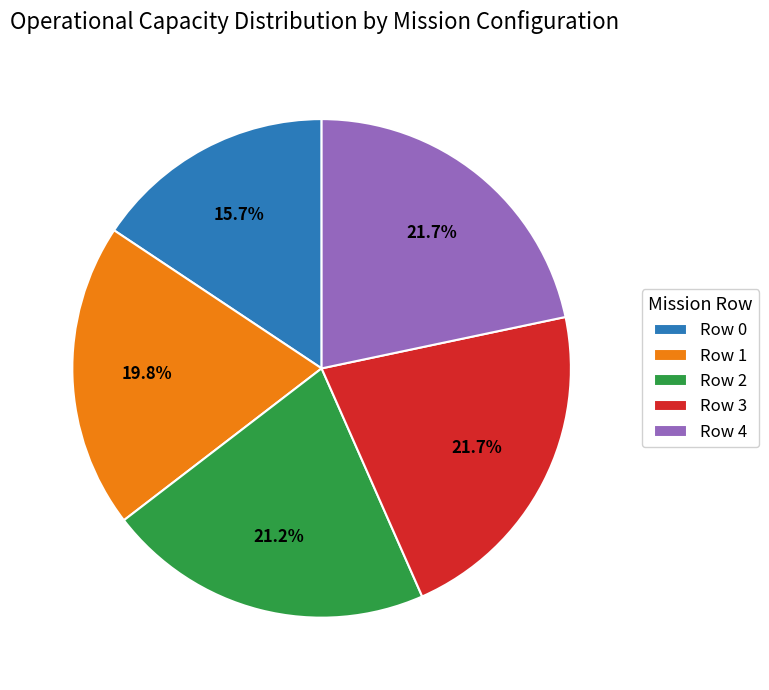

Which category has the smallest portion of the pie?

Row 0